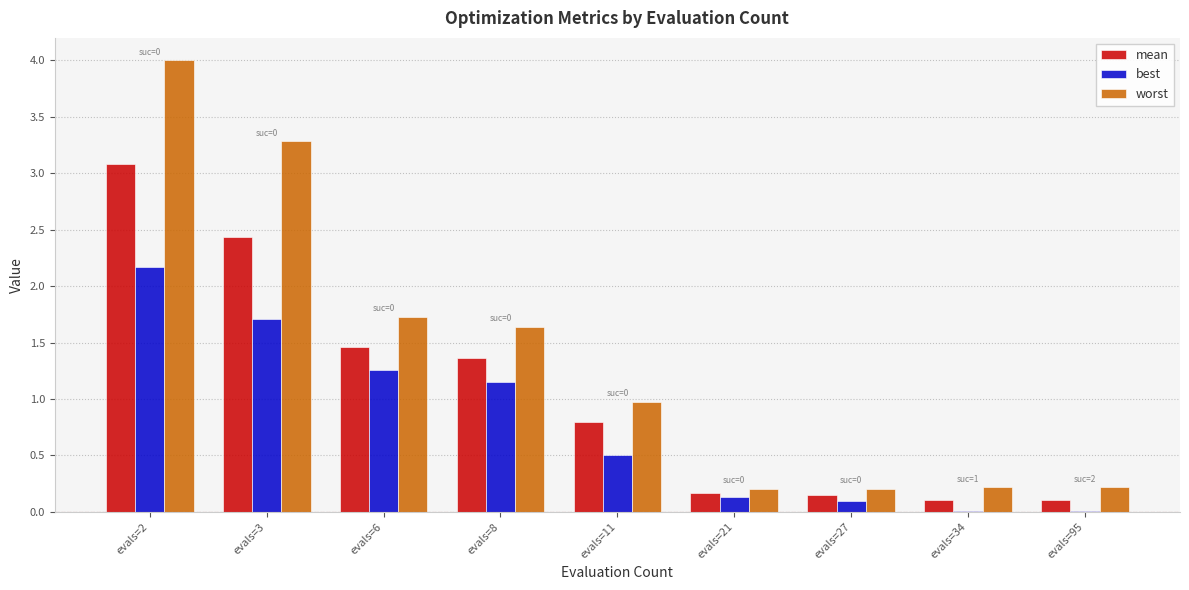

Which label corresponds to the largest value in the chart?

evals=2